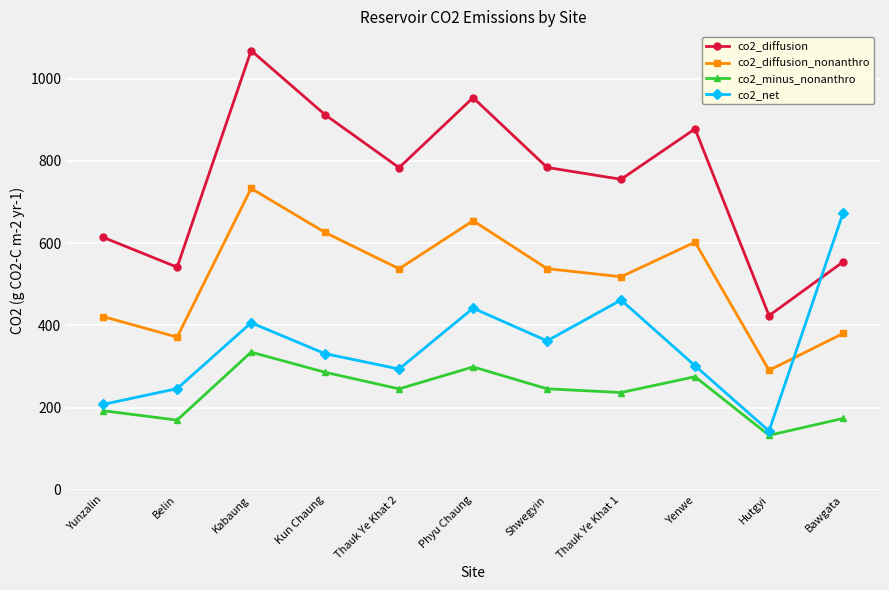

Rank the series by their maximum value, from highest to lowest.

co2_diffusion, co2_diffusion_nonanthro, co2_net, co2_minus_nonanthro